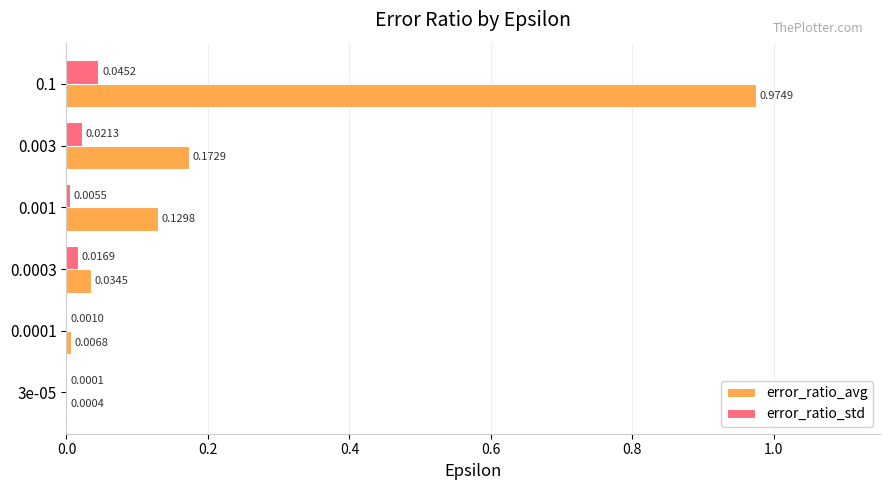

Count the number of categories in the chart.

6